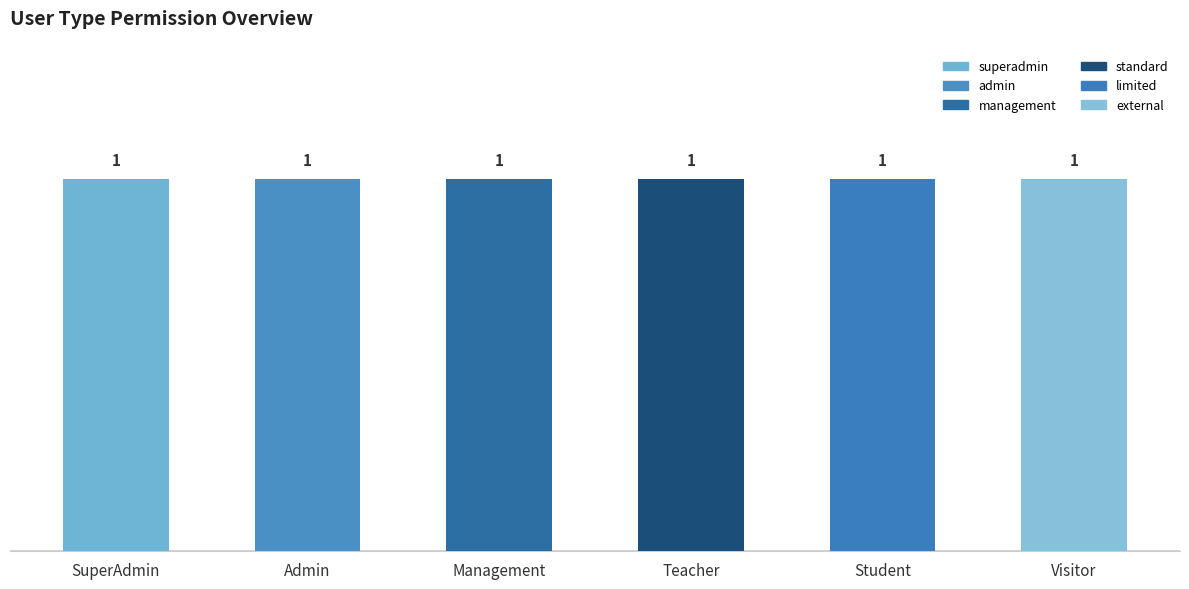

Does the chart contain stacked bars?

Yes